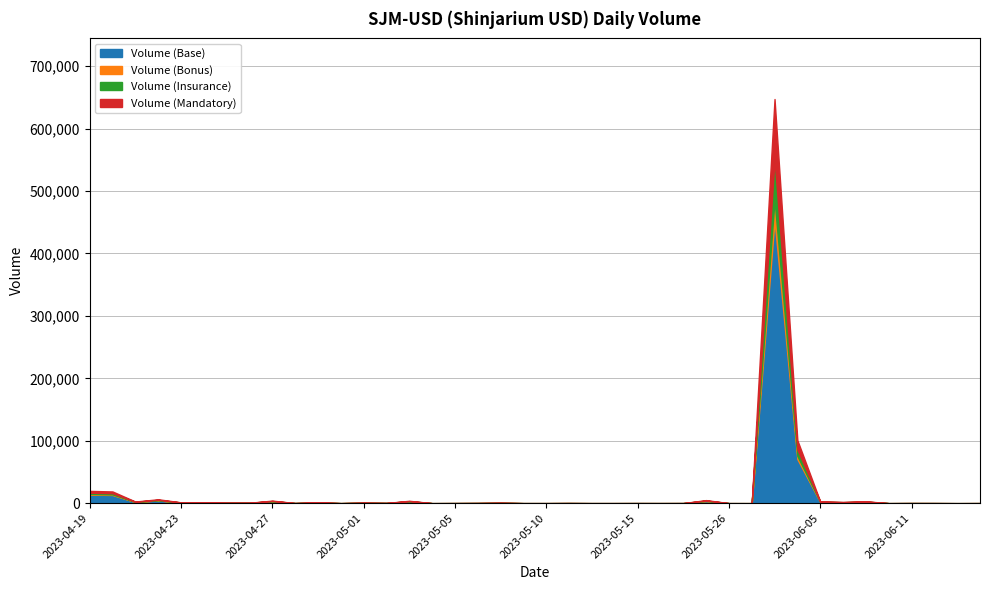

What are all the series names shown in the legend?

Volume (Base), Volume (Bonus), Volume (Insurance), Volume (Mandatory)